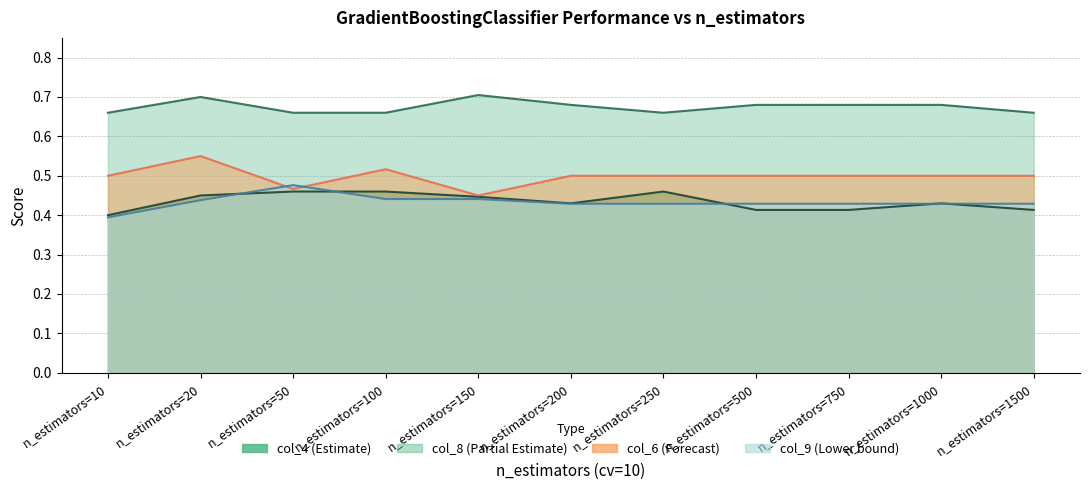

List the labels in order of col_6 value, smallest first.

n_estimators=150, n_estimators=50, n_estimators=10, n_estimators=200, n_estimators=250, n_estimators=500, n_estimators=750, n_estimators=1000, n_estimators=1500, n_estimators=100, n_estimators=20